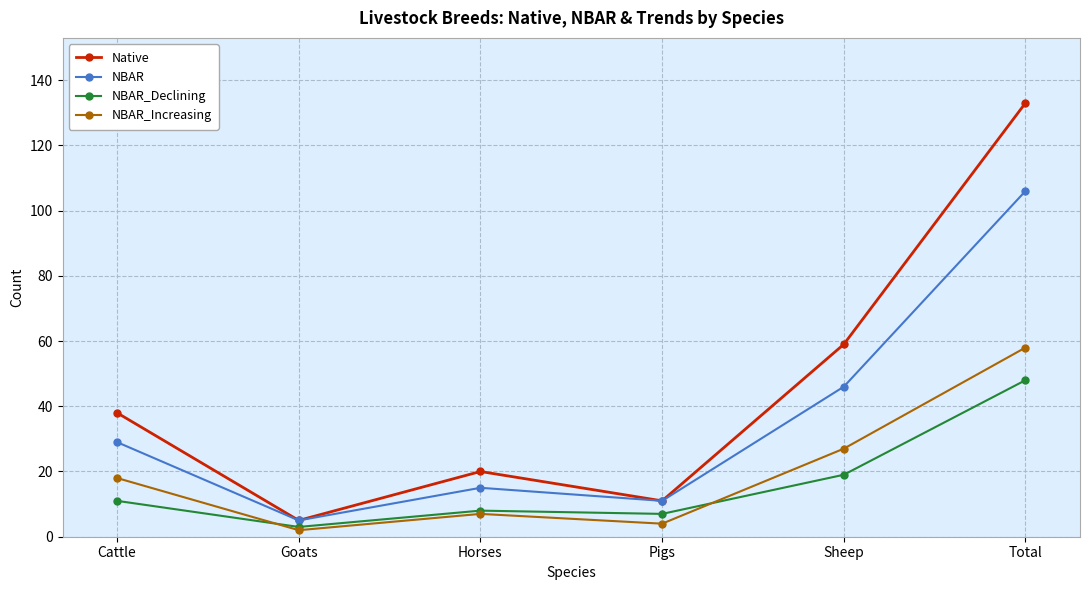

Where is NBAR_Declining nearest to the value 25?

Sheep